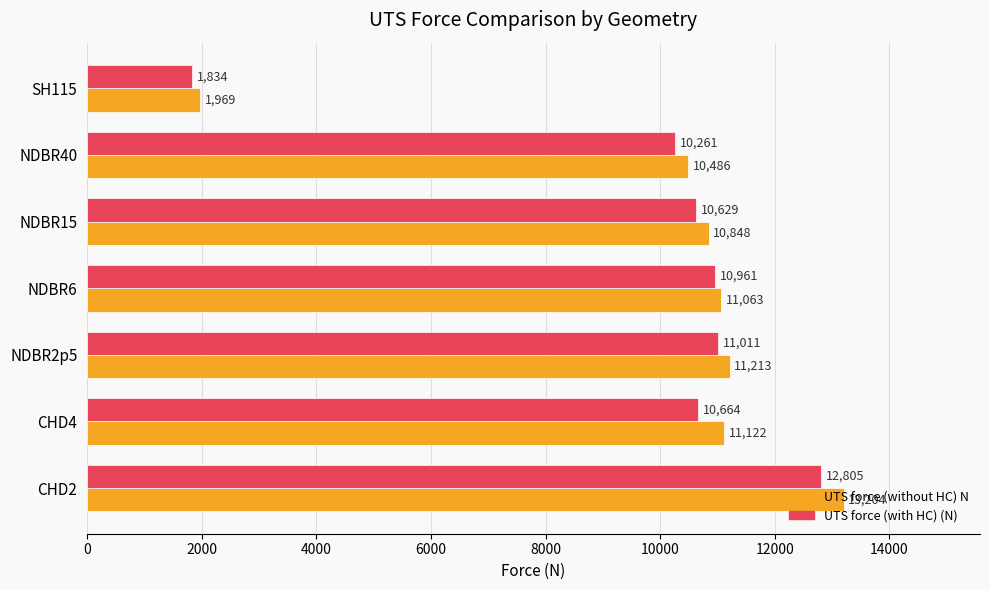

Is it true that UTS force (without HC) N equals 14888.5 at NDBR40?

False